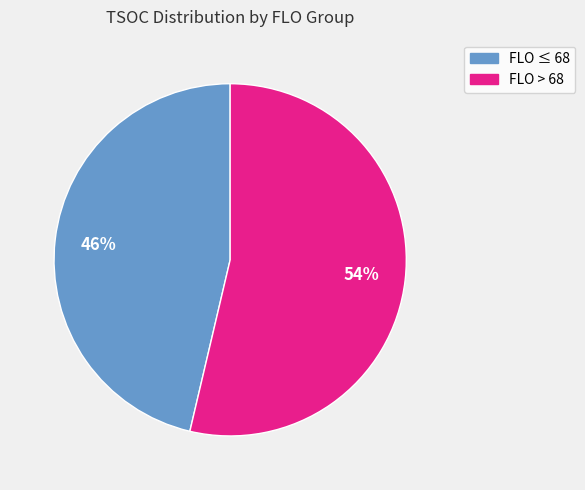

To the nearest percent, what portion does FLO > 68 represent?

54%